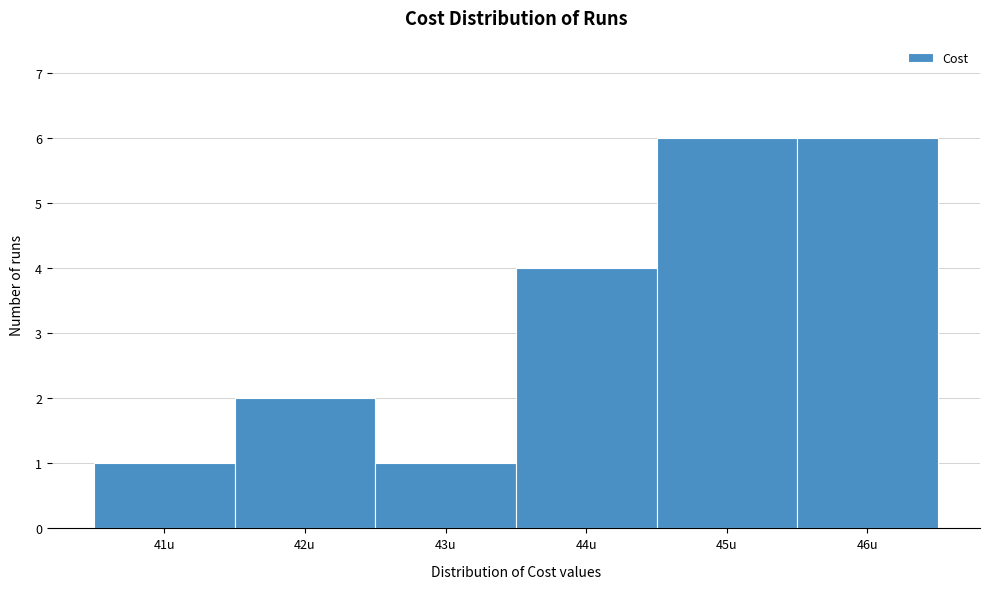

Reading left to right, list every bar in this chart as the range it spans on the x-axis followed by its height. The values are not printed on the chart, so give them approximately, as read against the axis.

40.5 to 41.5: 1
41.5 to 42.5: 2
42.5 to 43.5: 1
43.5 to 44.5: 4
44.5 to 45.5: 6
45.5 to 46.5: 6